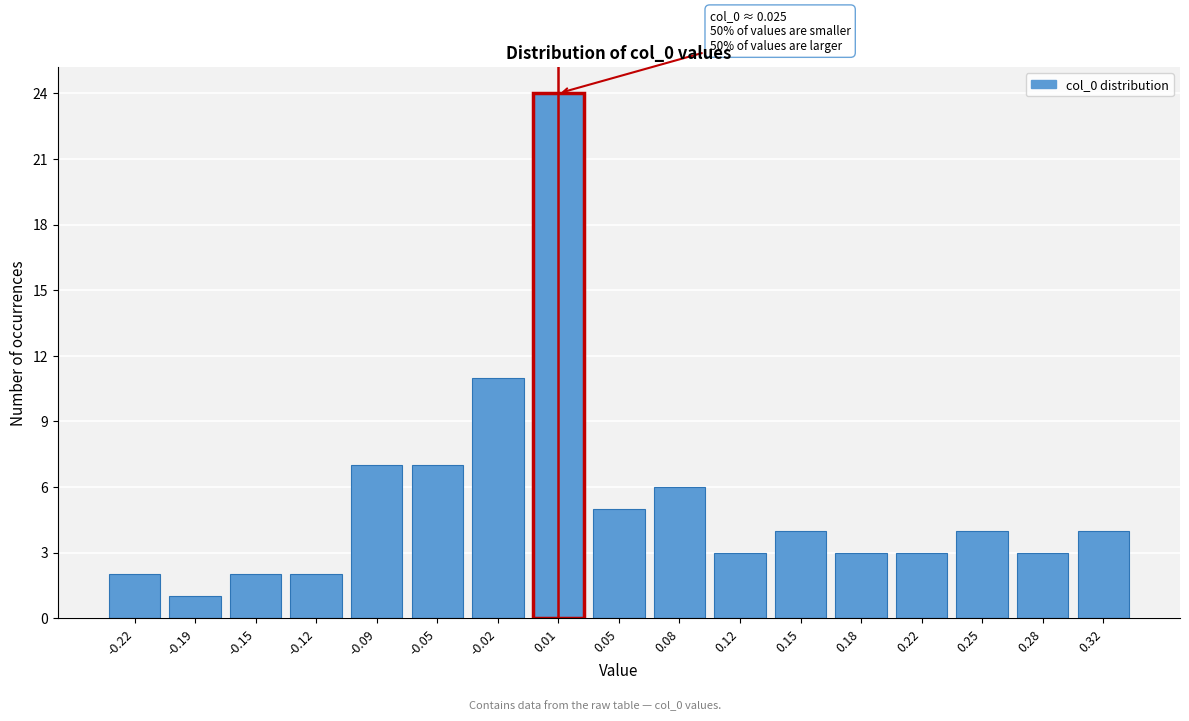

Reading left to right, list all the values displayed in this chart.

-0.22=2	-0.19=1	-0.15=2	-0.12=2	-0.09=7	-0.05=7	-0.02=11	0.01=24	0.05=5	0.08=6	0.12=3	0.15=4	0.18=3	0.22=3	0.25=4	0.28=3	0.32=4